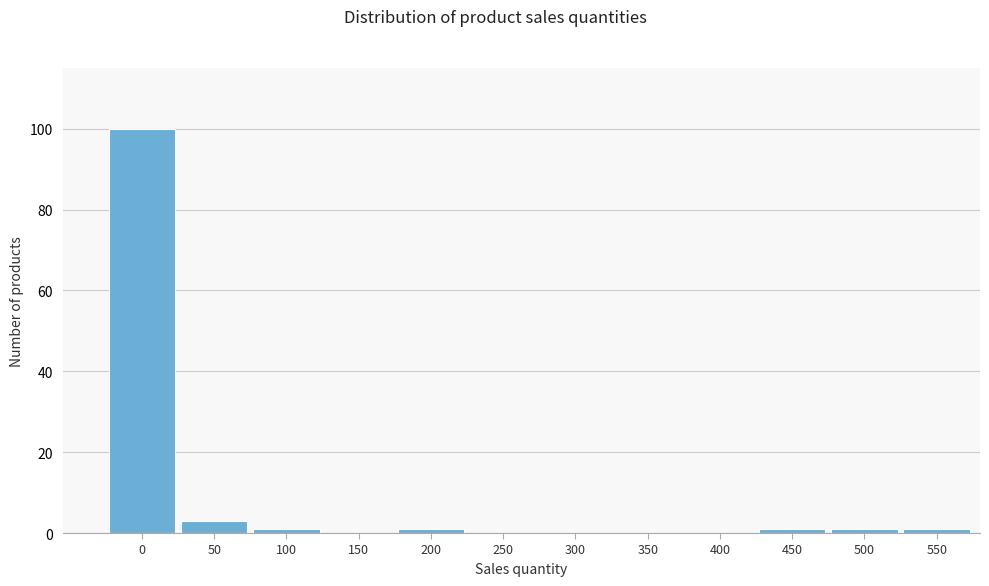

Reading left to right, list all the values displayed in this chart.

0=100	50=3	100=1	150=0	200=1	250=0	300=0	350=0	400=0	450=1	500=1	550=1